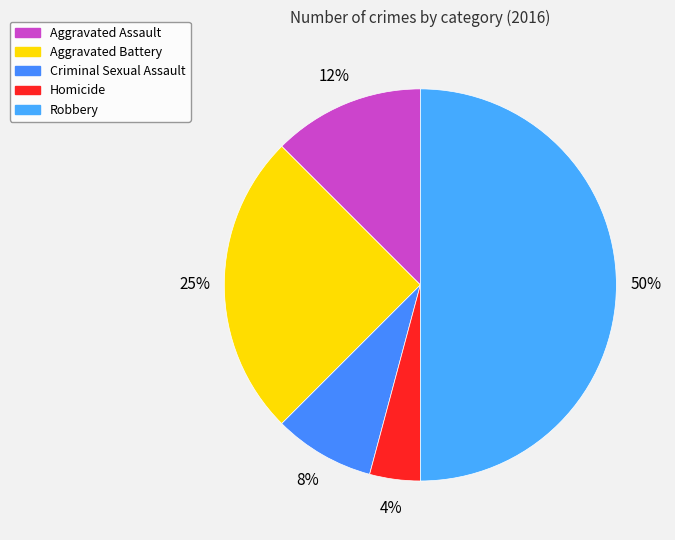

What is the total percentage of Robbery and Homicide?

54.2%